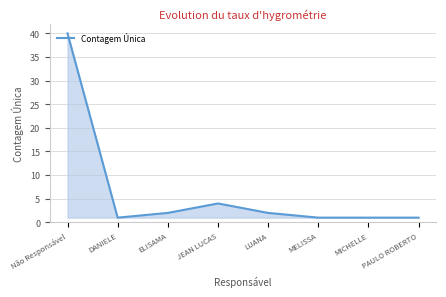

At which category does the data reach its first local peak?

JEAN LUCAS